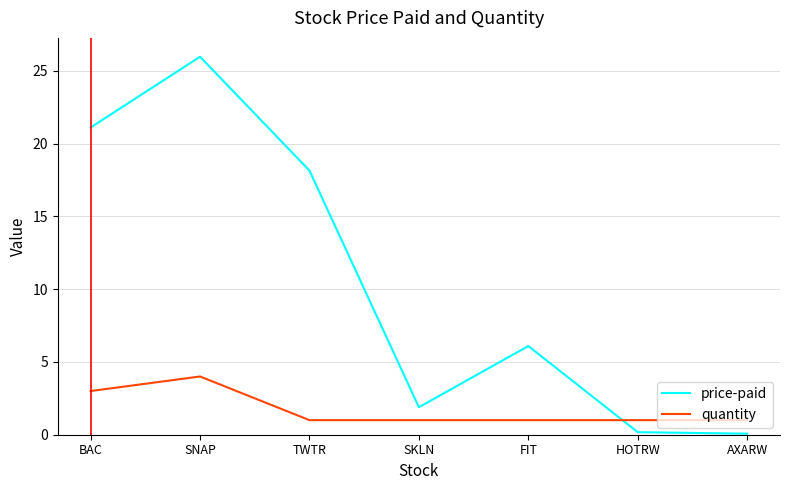

What value does the quantity series have at TWTR?

1.0